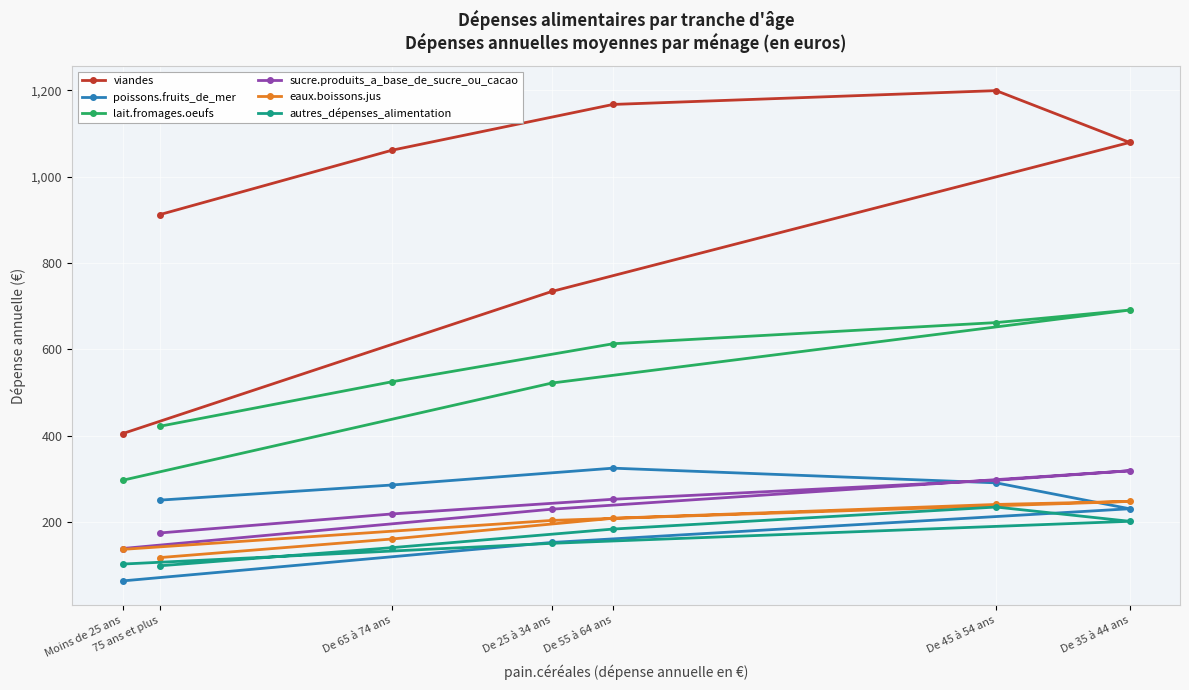

Which category has the highest value in the eaux.boissons.jus series?

De 35 à 44 ans